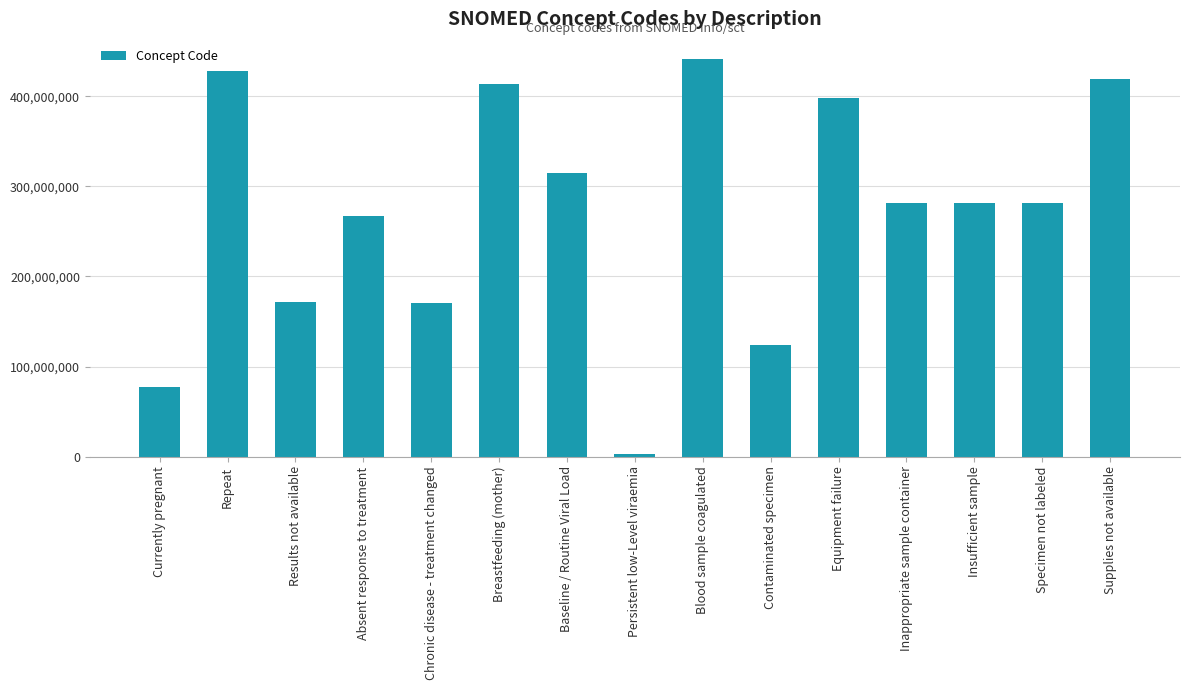

Count the number of categories in the chart.

15